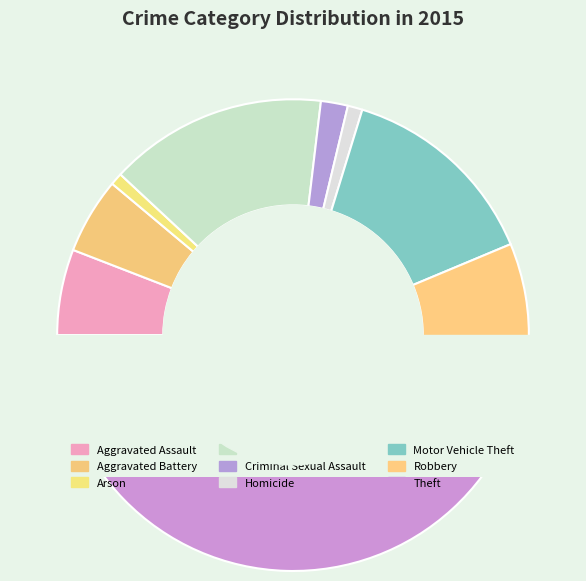

Combined, do Aggravated Battery and Burglary account for over 50%?

No